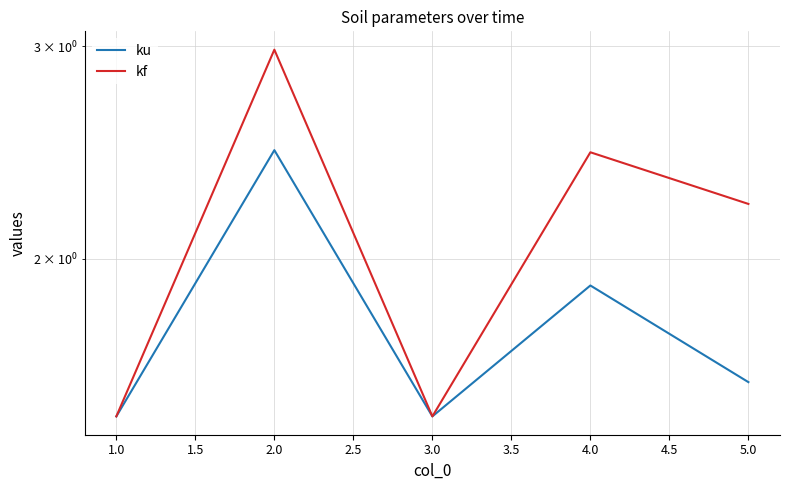

At how many categories does at least one series exceed 2?

3